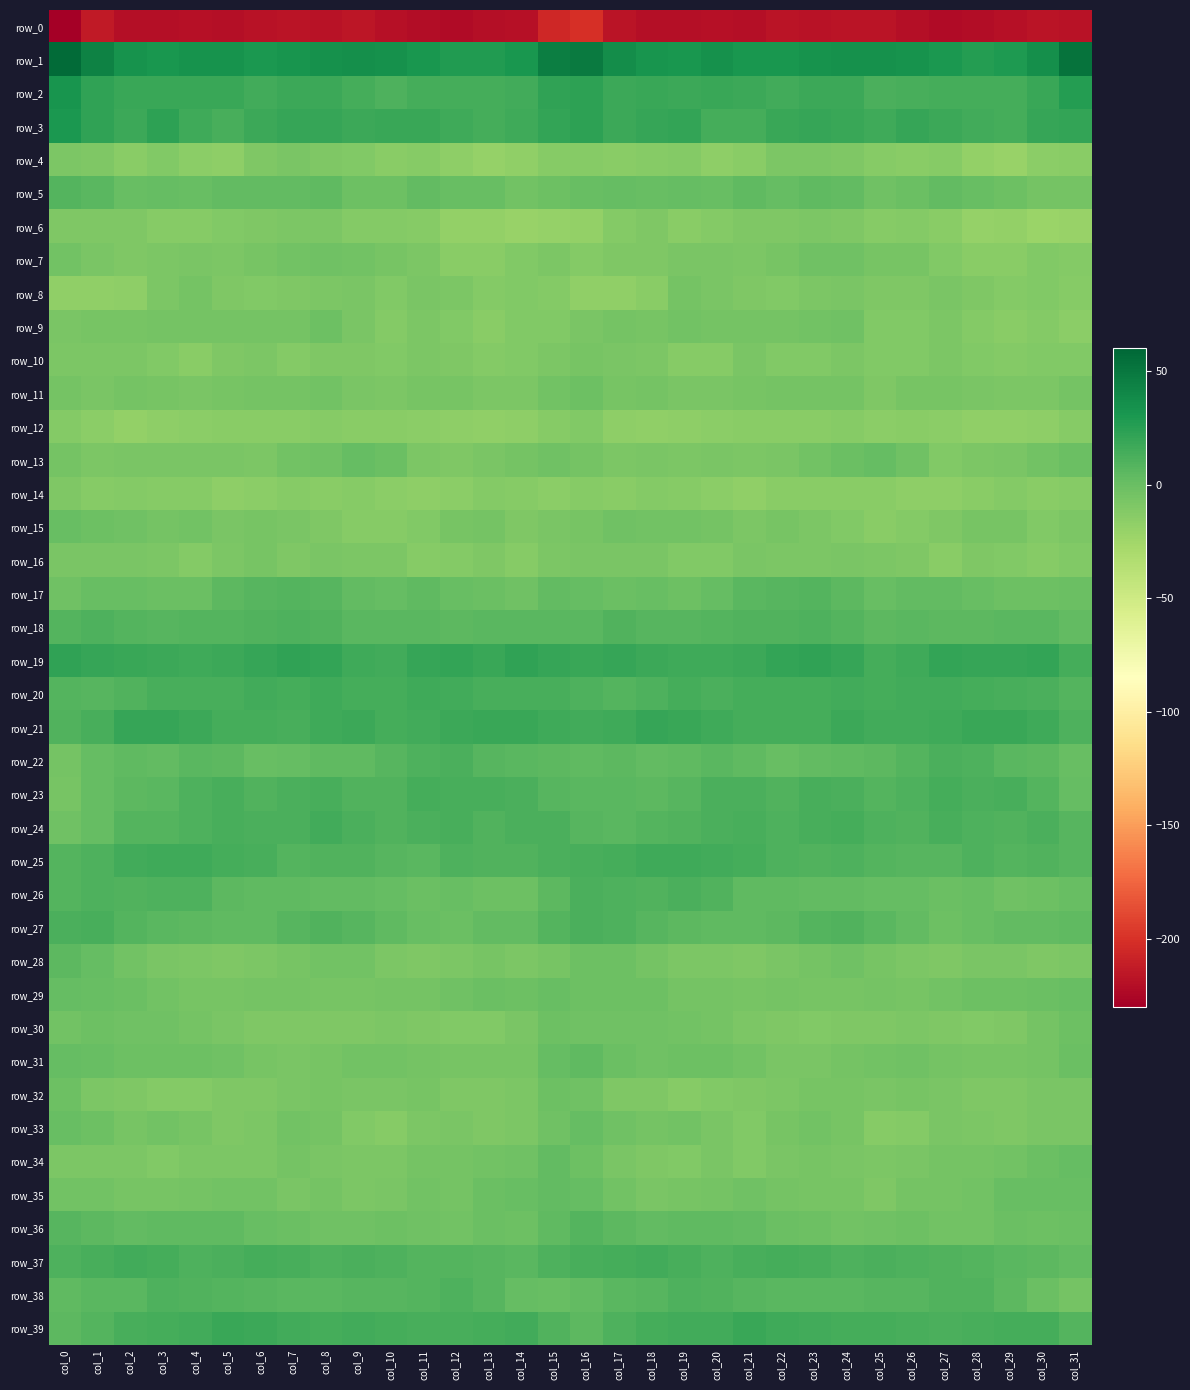

Which category has the lowest value across all series?

col_0